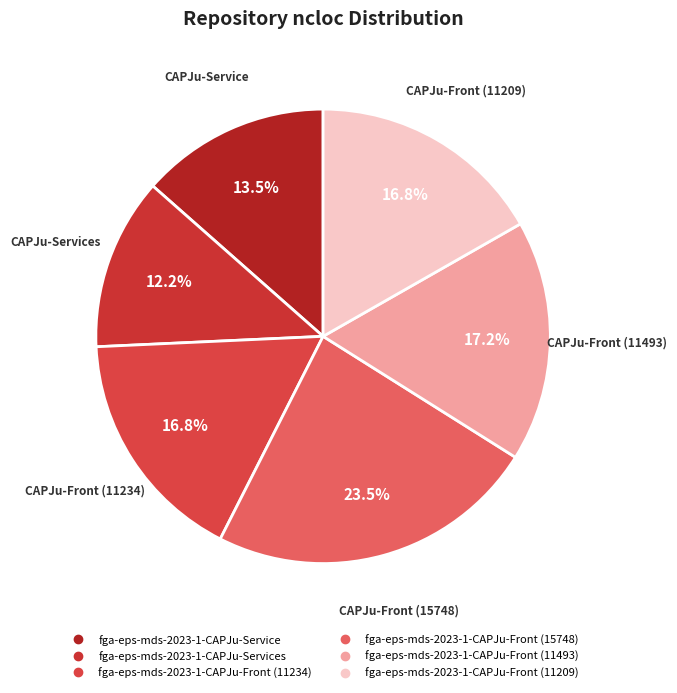

Which slice is the largest?

fga-eps-mds-2023-1-CAPJu-Front (15748)